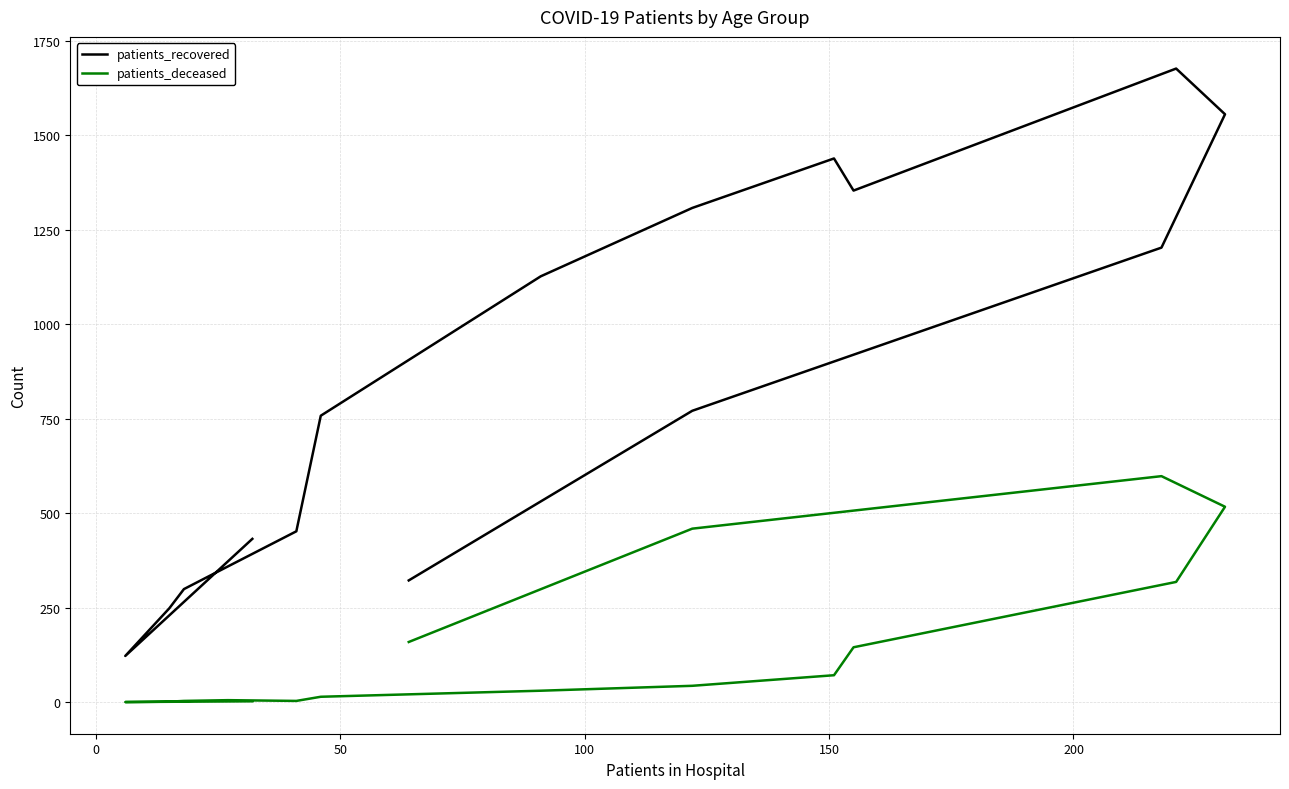

What is the label of the 14th point from the right?

50